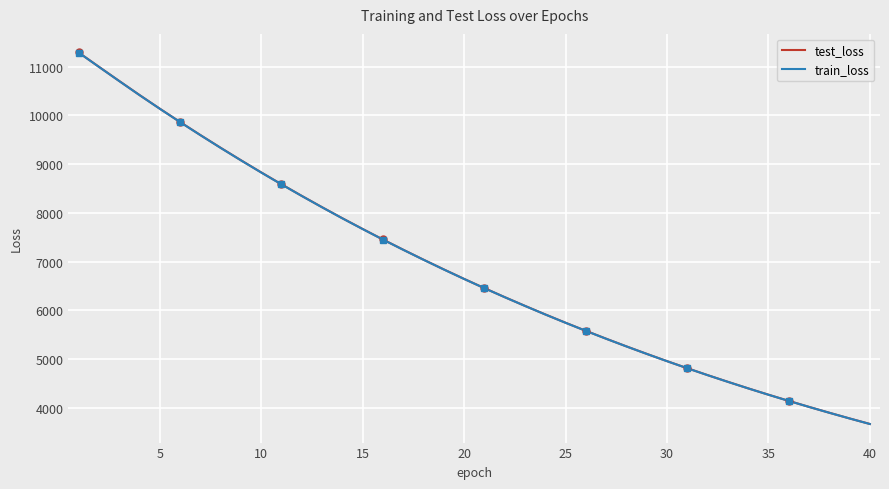

What is the highest value of the train_loss series?

11292.3